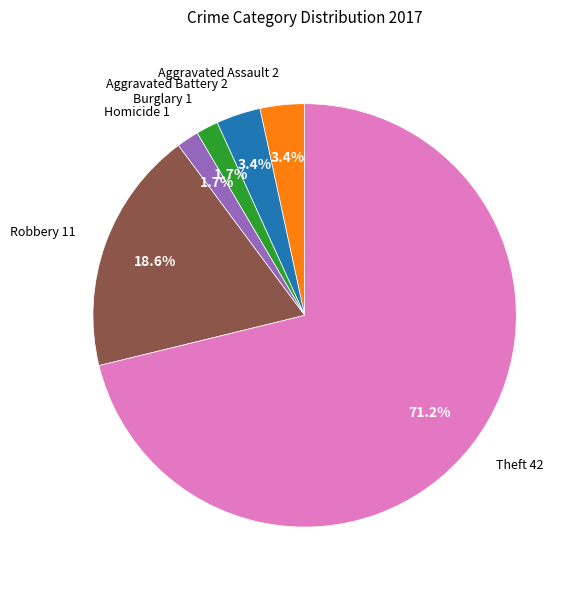

Is there any slice that represents more than half of the pie?

Yes